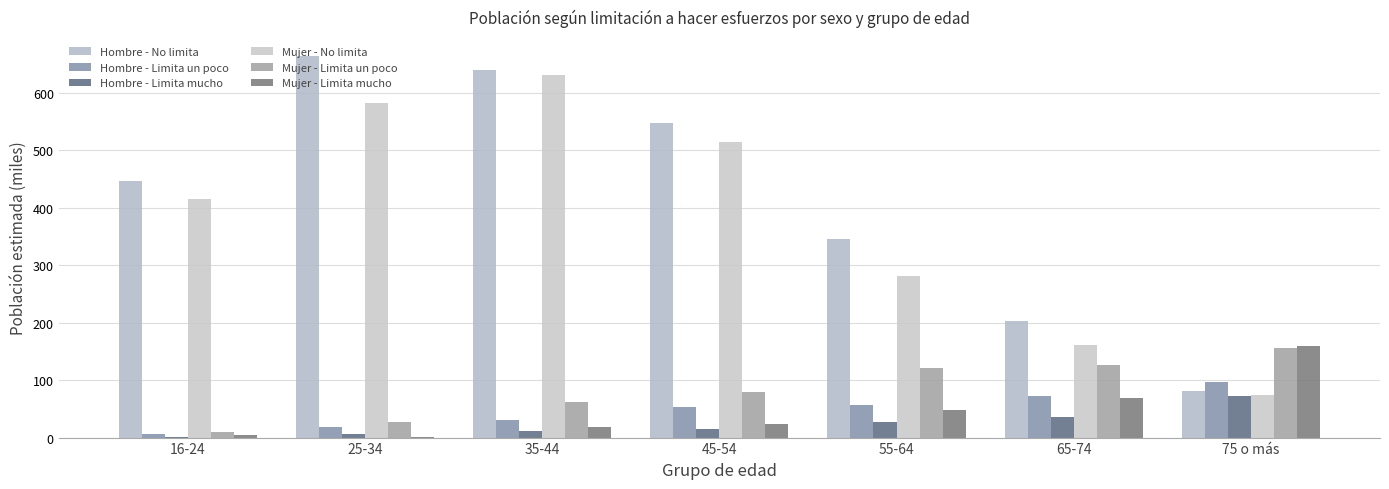

What is the total value across all series at 45-54?

1230.8